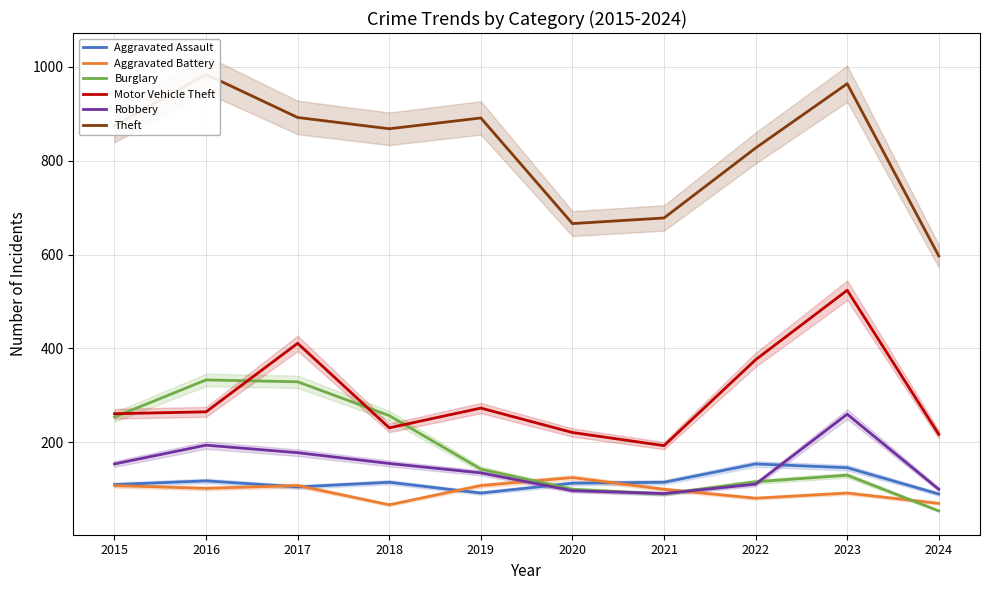

Where is Theft nearest to the value 790?

2022